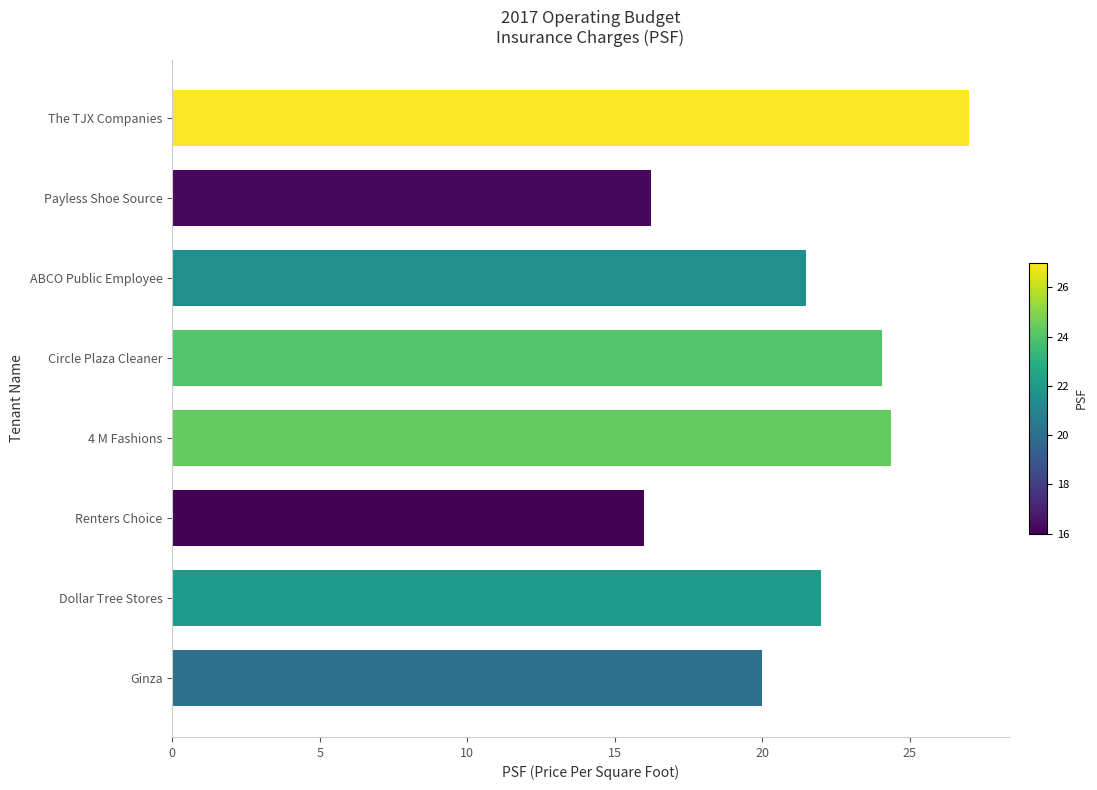

What position from the bottom is Payless Shoe Source?

7